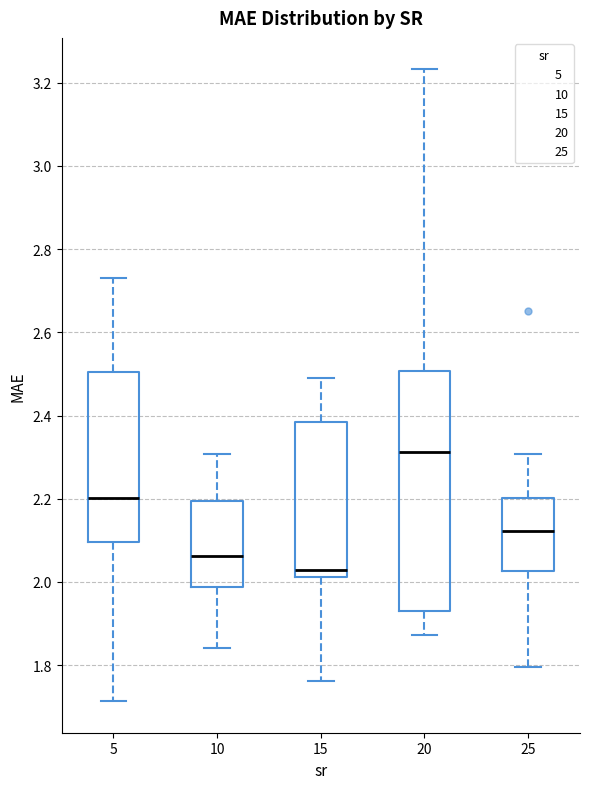

Where does the lower whisker of the box at x = 15 end on the y-axis? The values are not printed on the chart, so give them approximately, as read against the axis.

1.76